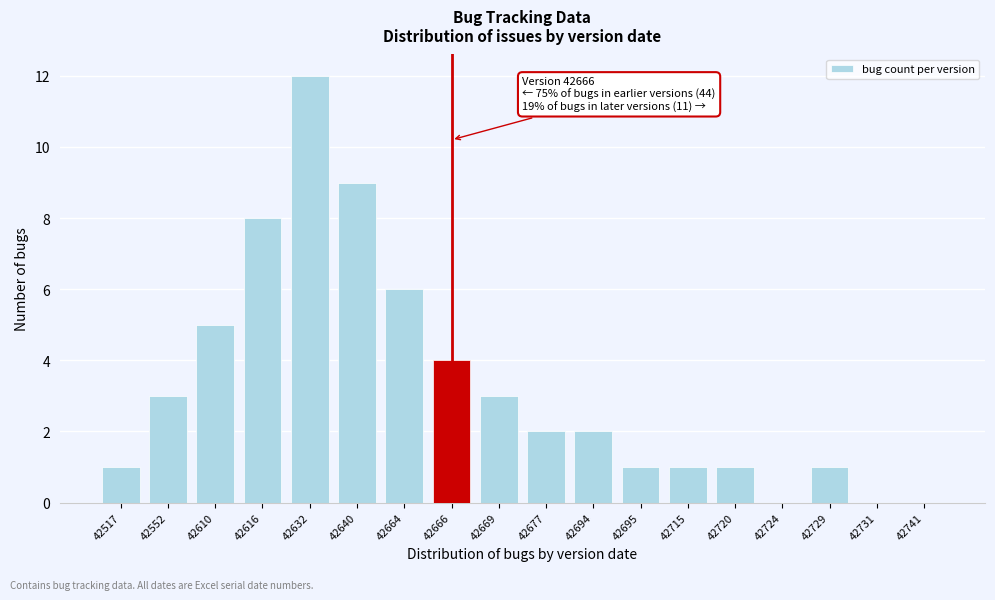

Reading right to left, what are all the values shown in this chart?

42741=0	42731=0	42729=1	42724=0	42720=1	42715=1	42695=1	42694=2	42677=2	42669=3	42666=4	42664=6	42640=9	42632=12	42616=8	42610=5	42552=3	42517=1